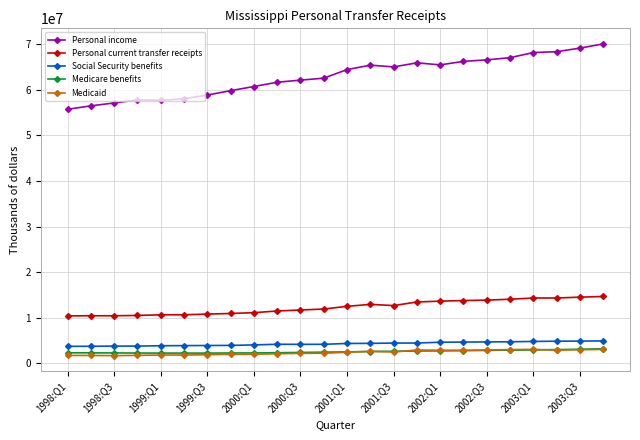

True or false: Personal current transfer receipts has more than 0 points higher than both neighbors.

True